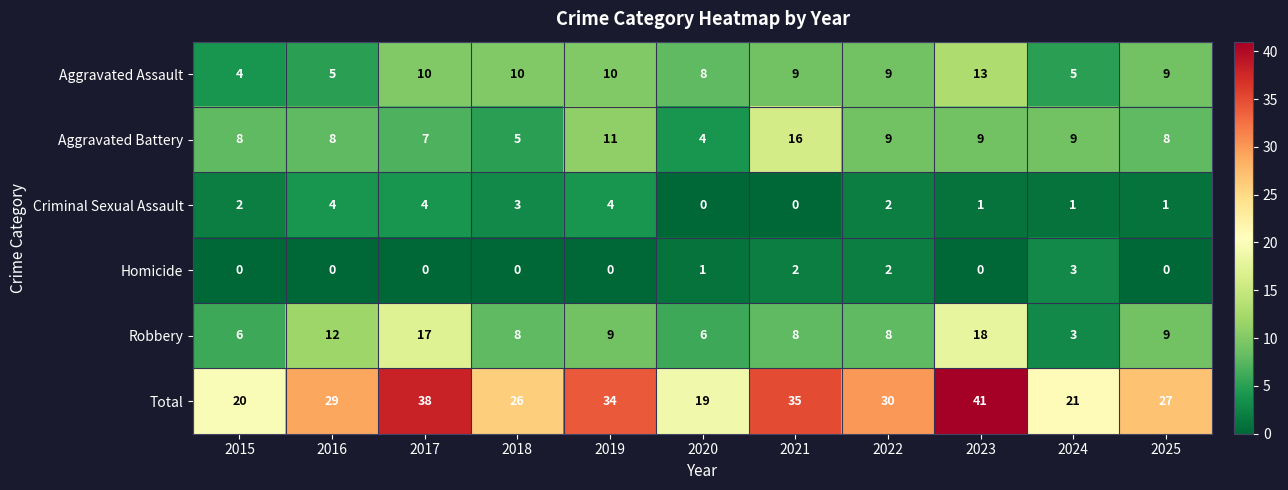

What is the total value across all series at 2025?

54